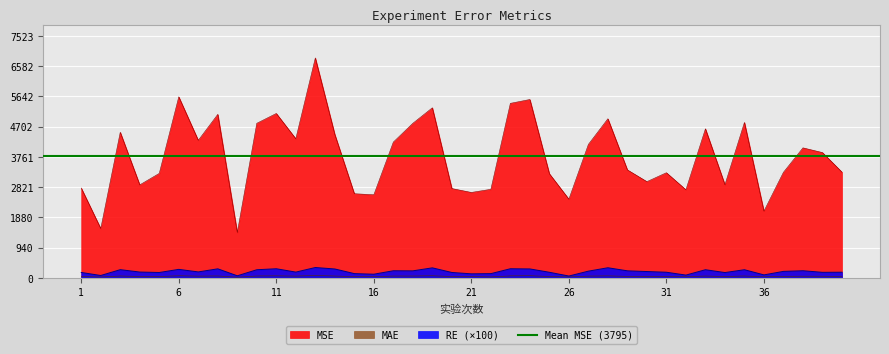

What is the highest value of the MSE series?

6839.4